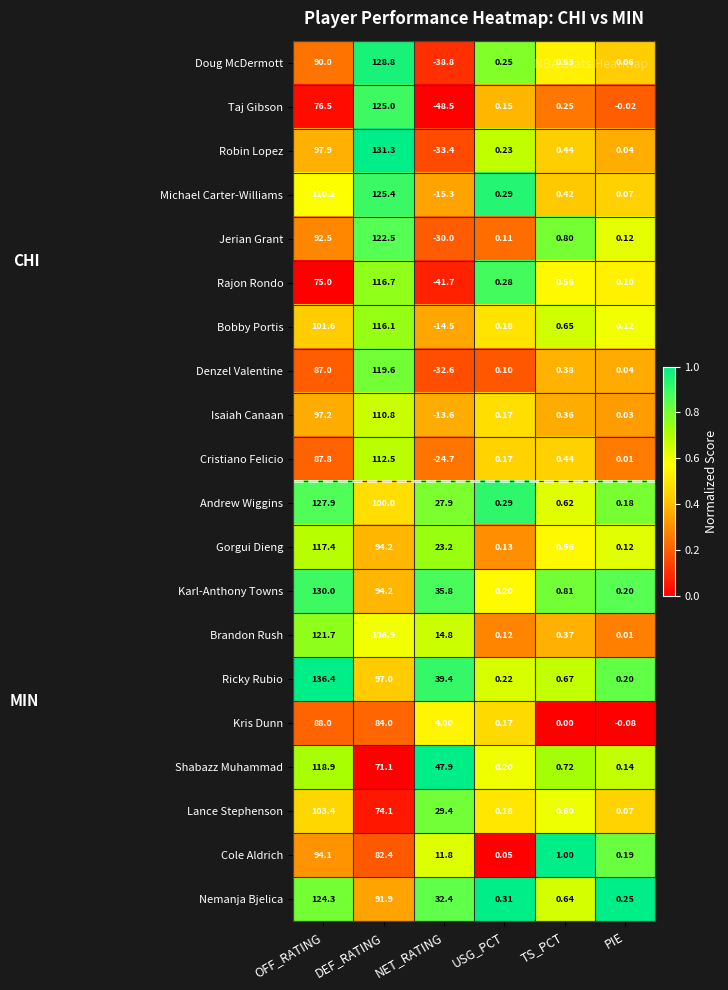

Rank the series at NET_RATING from highest to lowest value.

Shabazz Muhammad, Ricky Rubio, Karl-Anthony Towns, Nemanja Bjelica, Lance Stephenson, Andrew Wiggins, Gorgui Dieng, Brandon Rush, Cole Aldrich, Kris Dunn, Isaiah Canaan, Bobby Portis, Michael Carter-Williams, Cristiano Felicio, Jerian Grant, Denzel Valentine, Robin Lopez, Doug McDermott, Rajon Rondo, Taj Gibson